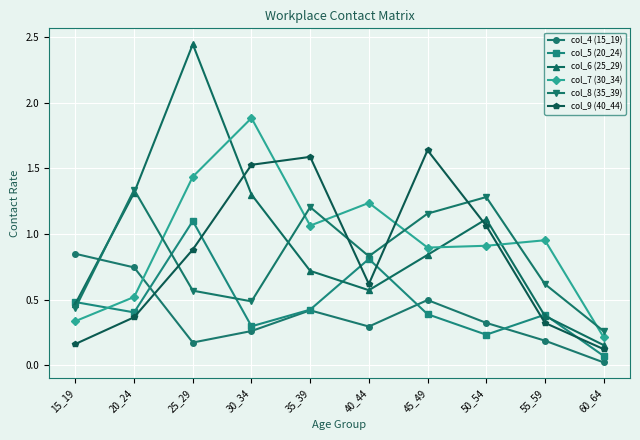

True or false: col_9 (40_44) has more than 2 interior local peaks.

False